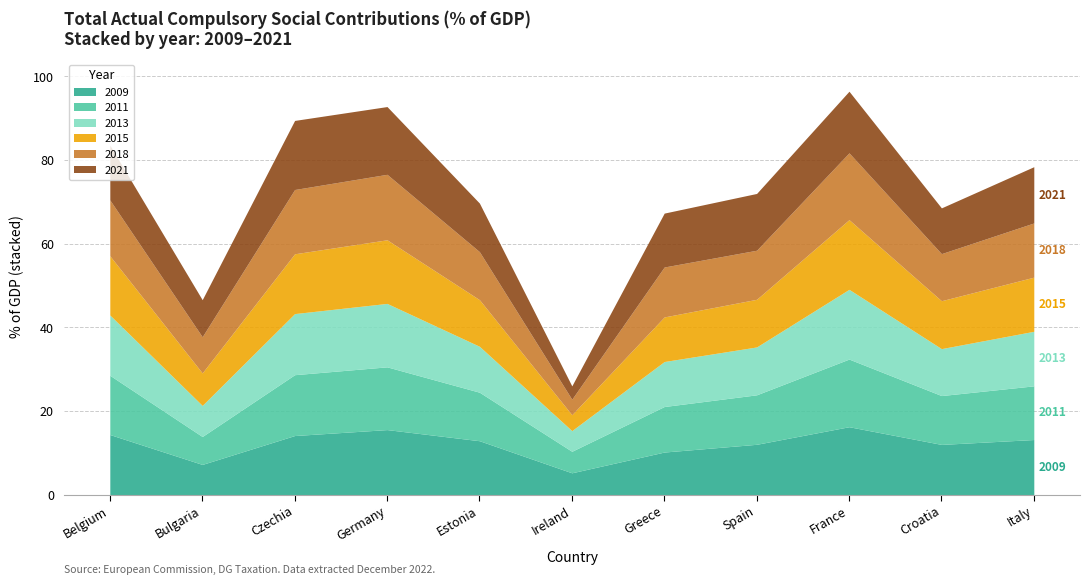

Where does the 2011 series first go above 11?

Belgium